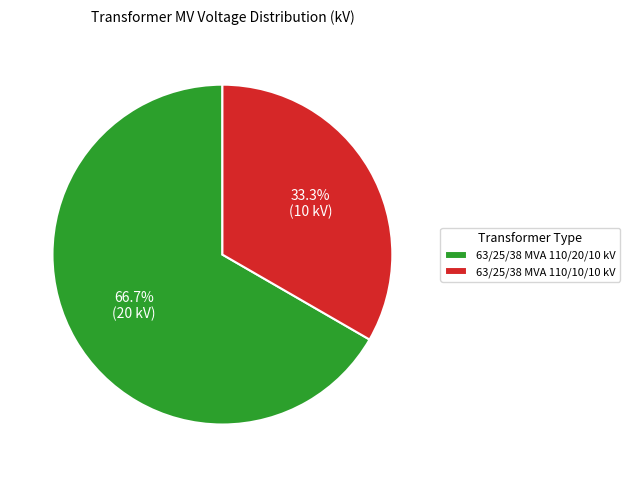

Which category has the smallest portion of the pie?

63/25/38 MVA 110/10/10 kV